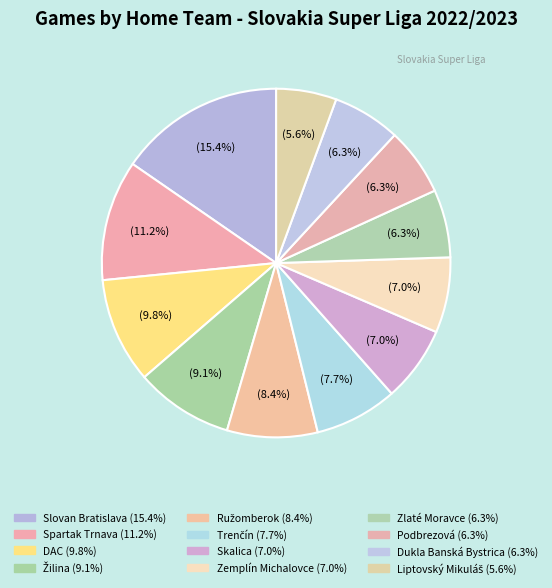

To the nearest percent, what is the difference between the Podbrezová and Skalica slice percentages?

1%